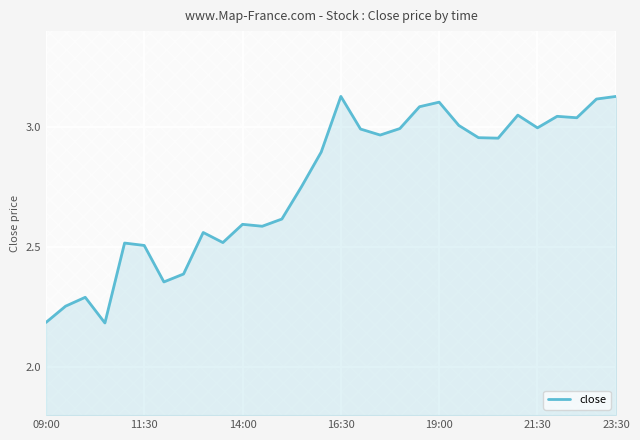

The close series shows 2.6 at 14:00. True or false?

True